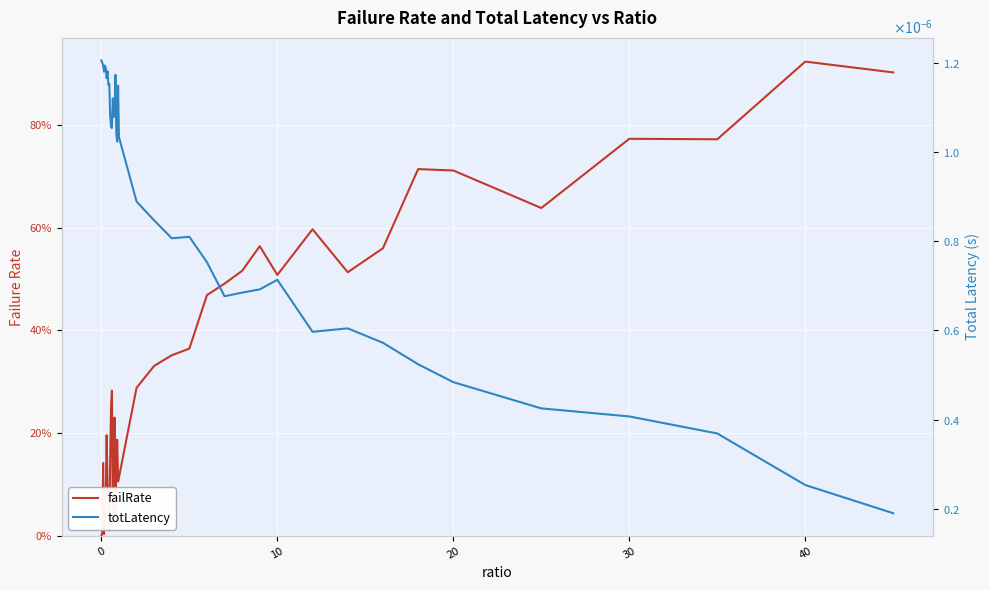

Is it true that failRate equals 0.5 at 0?

False